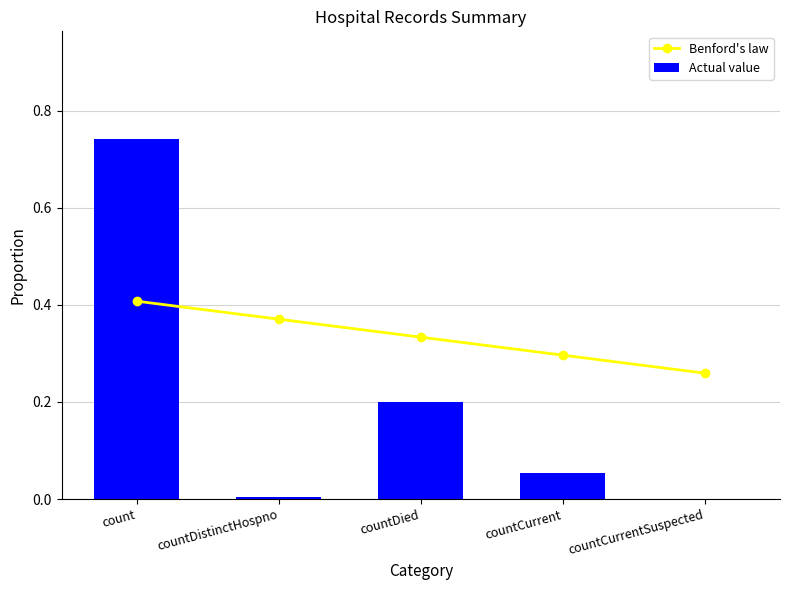

List the series in order of their peak value, lowest first.

Benford's law, Actual value